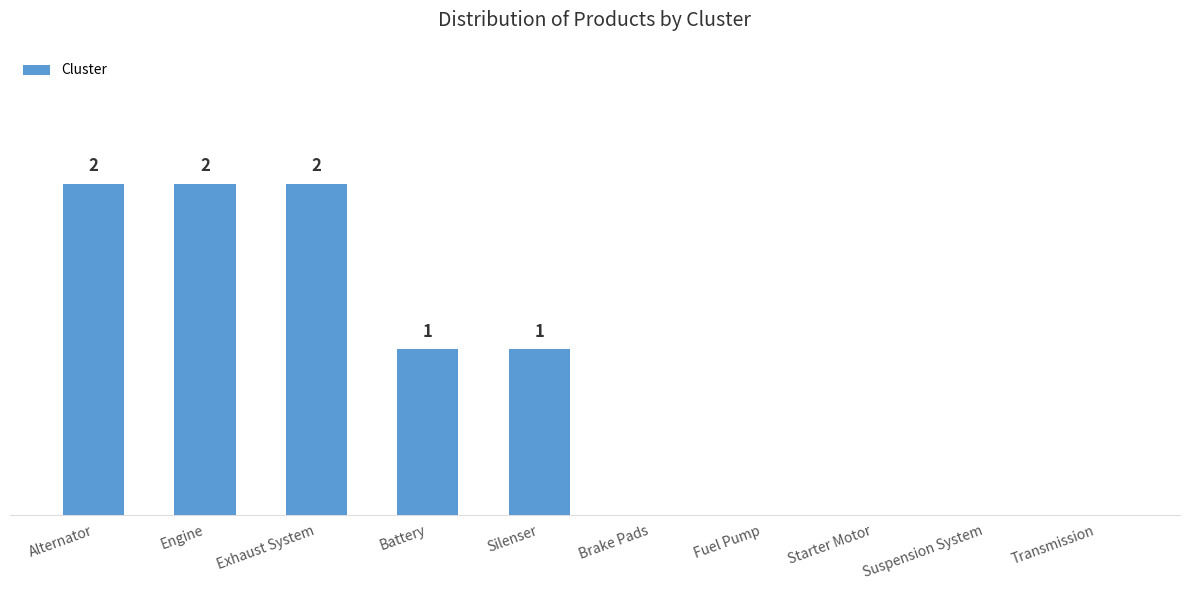

Between Starter Motor and Engine, which is larger?

Engine